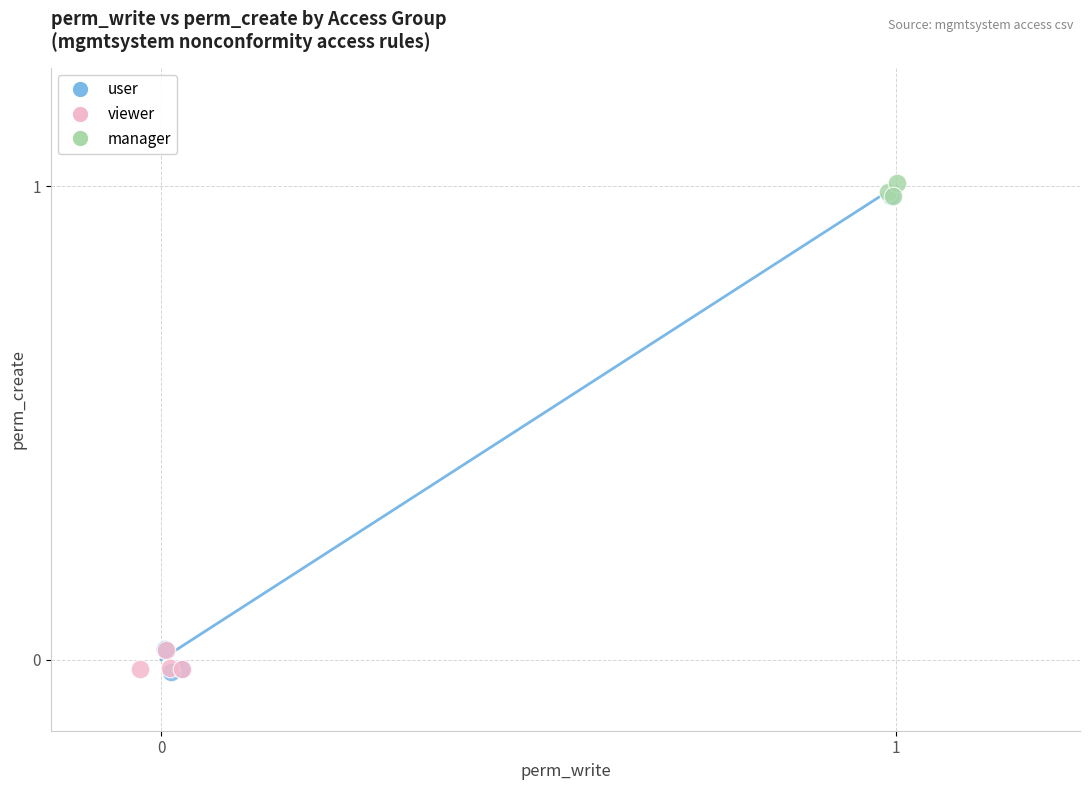

Which series has the widest spread of Y values?

user